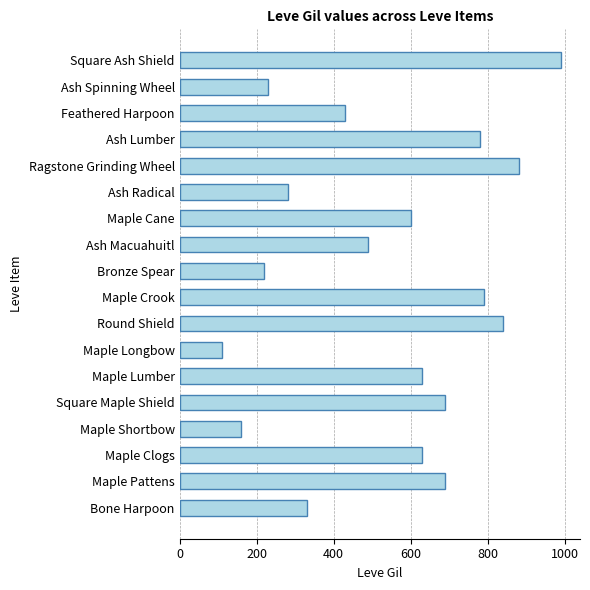

What is the change in value from Maple Lumber to Ash Macuahuitl?

-140